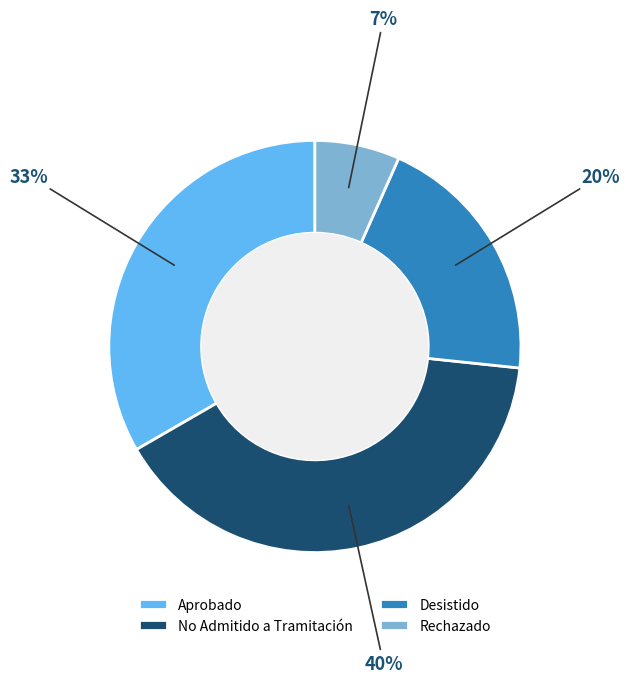

Is it true that Rechazado is 7% of the pie?

True